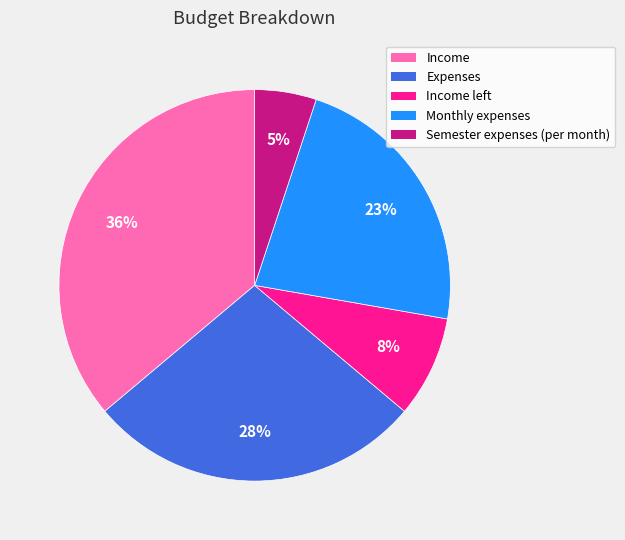

To the nearest percent, what is the difference between the largest and smallest slice percentages?

31%